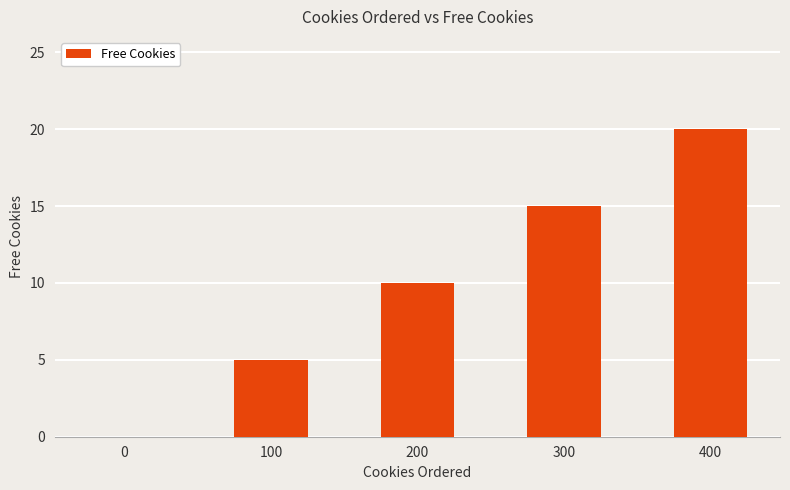

The value at 300 is 15. True or false?

True